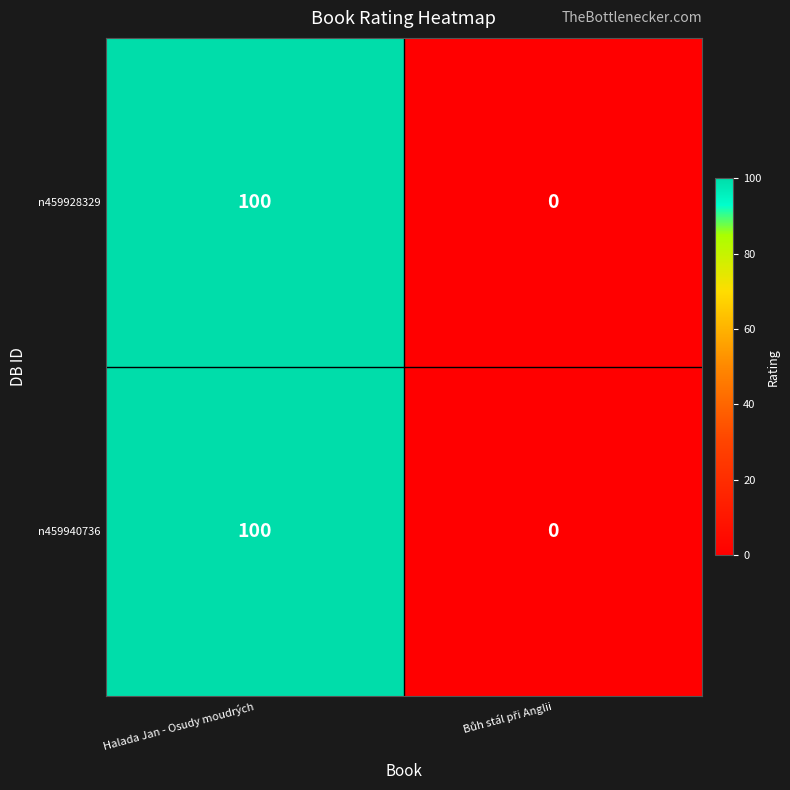

Reading left to right, what are all the values shown in this chart?

n459928329: 100	0
n459940736: 100	0